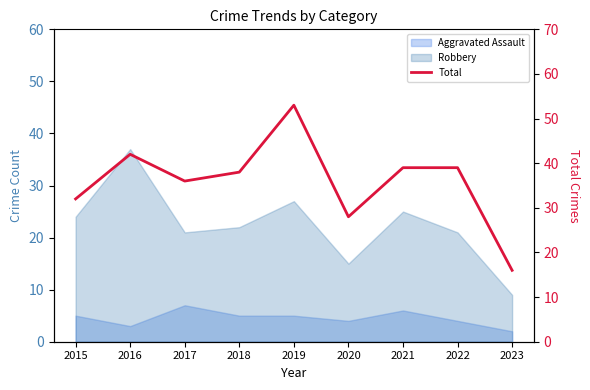

What is the difference between the maximum and minimum values?

37